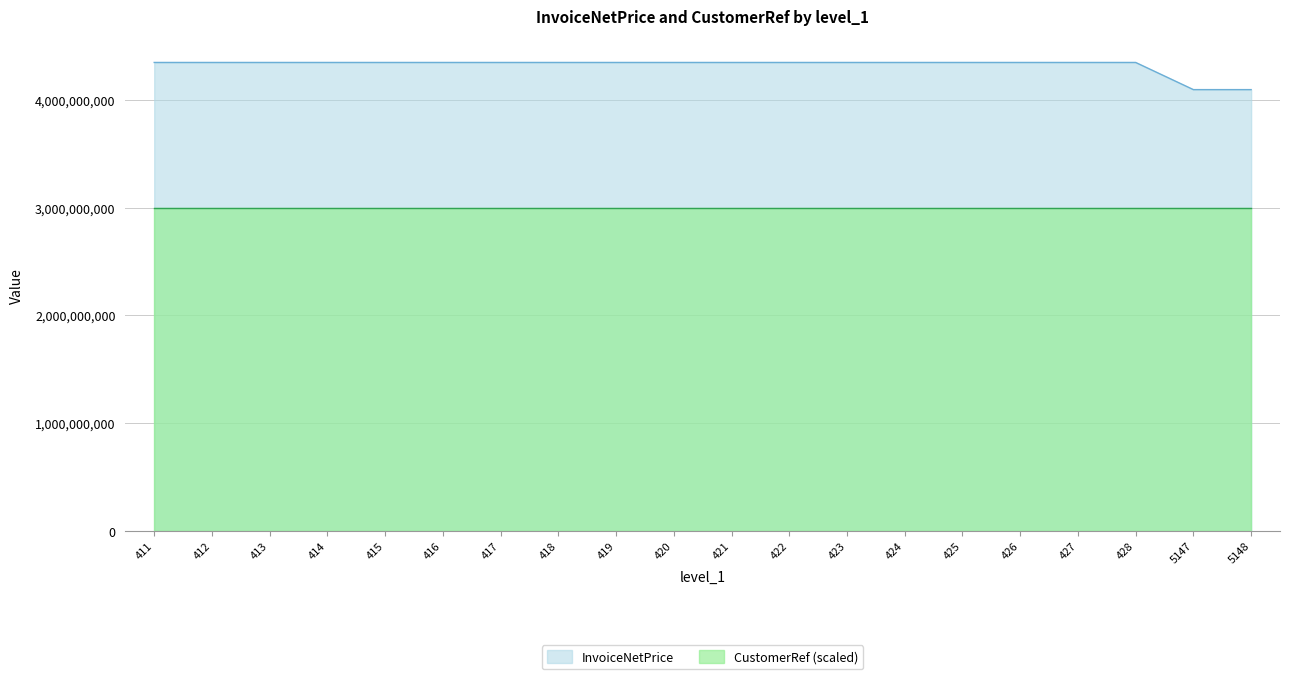

True or false: there are more than 0 points higher than both neighbors.

False